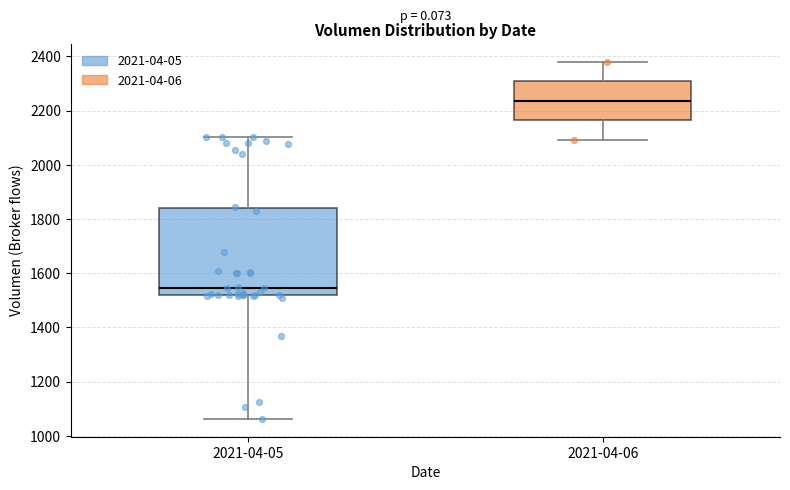

Where does the lower whisker of the box for 2021-04-06 end on the y-axis? The values are not printed on the chart, so give them approximately, as read against the axis.

2100